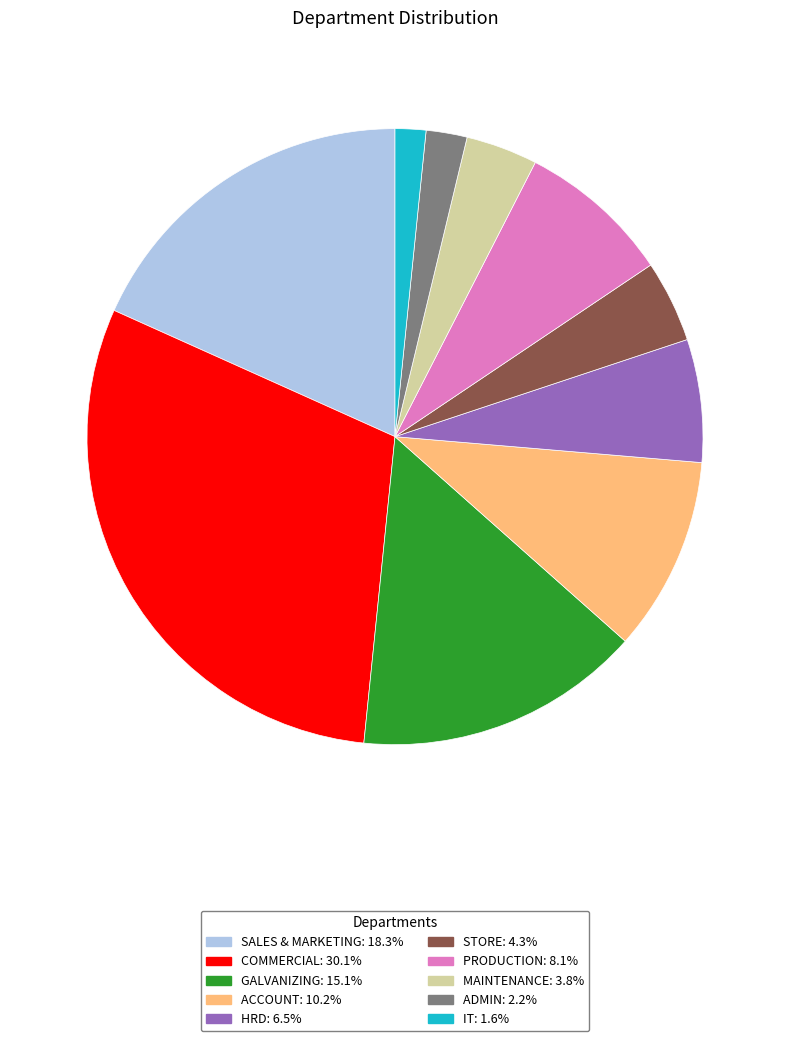

The GALVANIZING slice represents 15% of the pie. True or false?

True